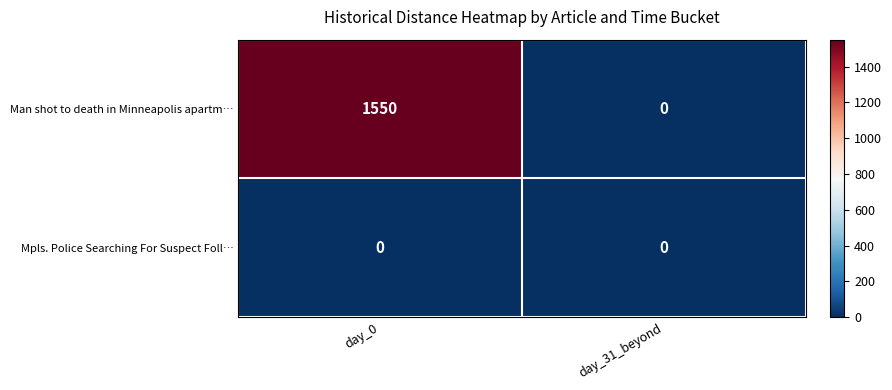

What is the difference between the maximum and minimum values in the Man shot to death in Minneapolis apartm… series?

1550